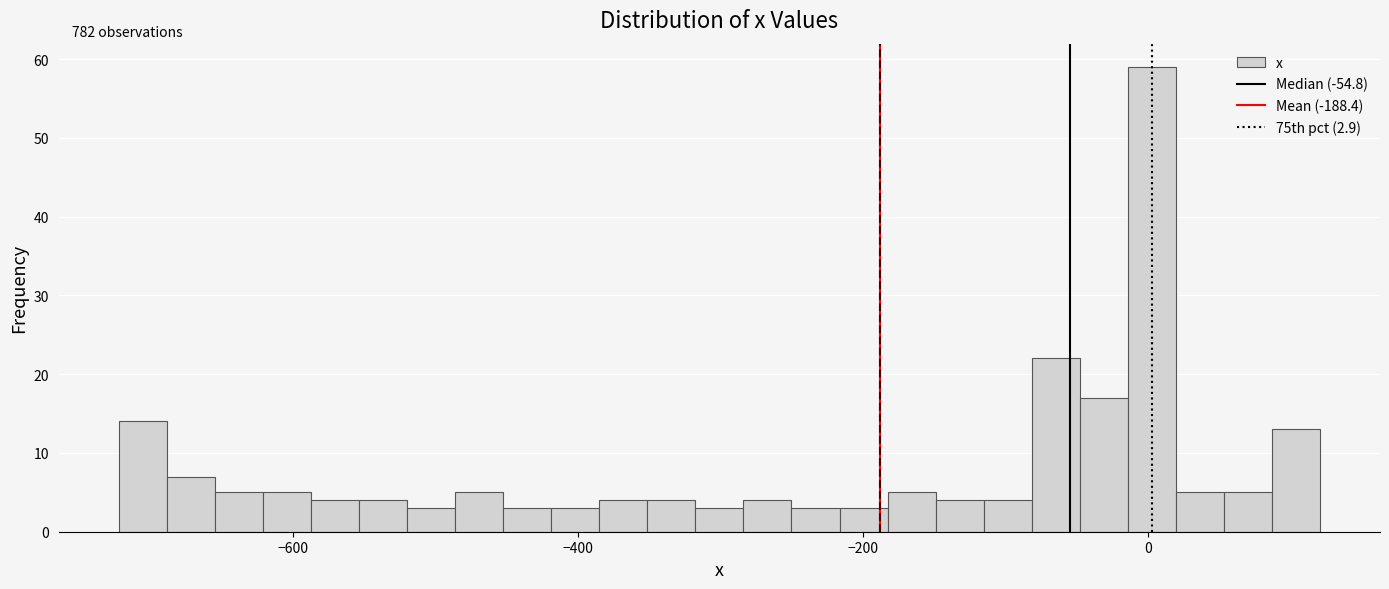

Around what value on the x-axis is the tallest bar? Give the approximate position of its centre, as read against the axis.

0